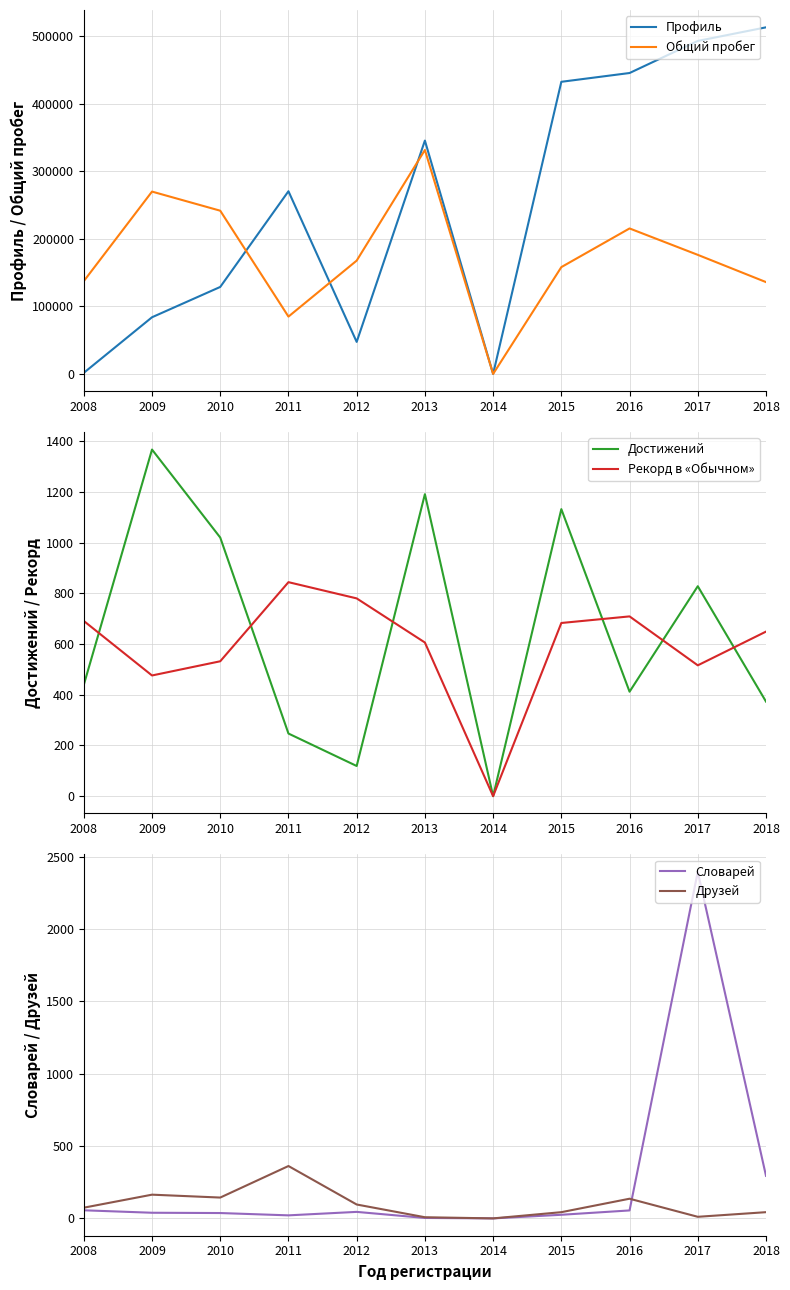

True or false: Достижений and Друзей cross at least once.

True